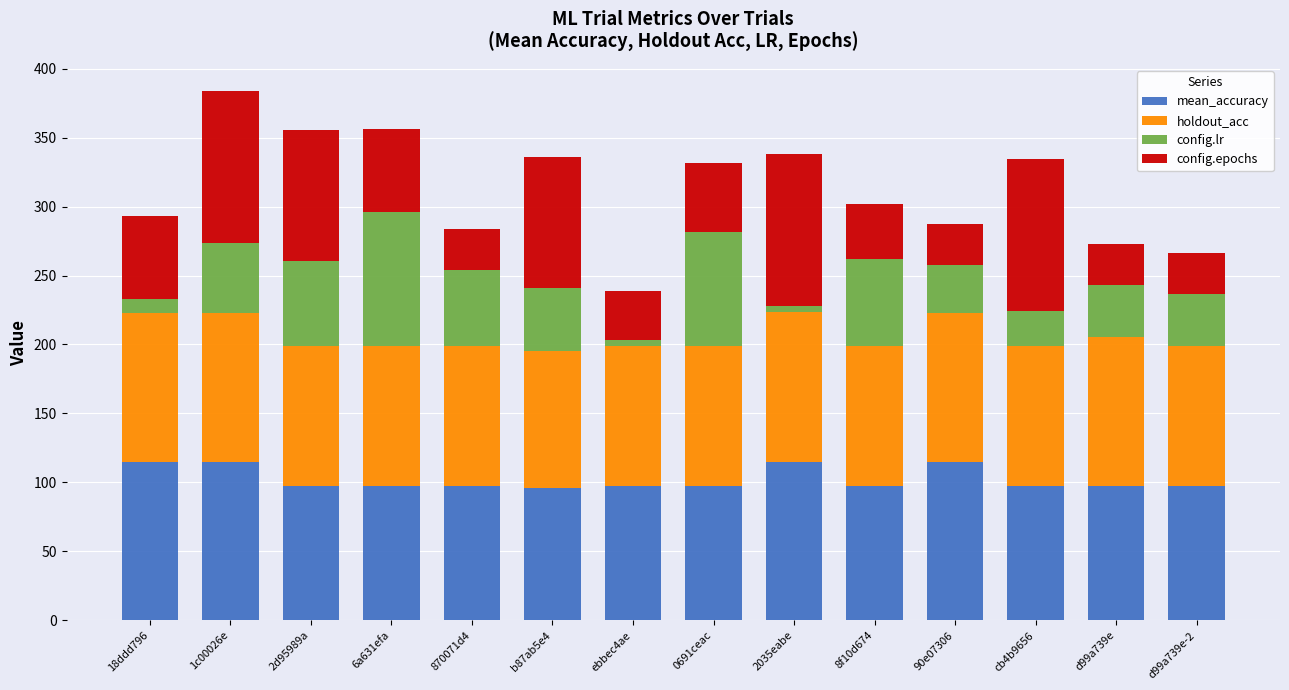

What is the total value across all series at d99a739e?

273.1